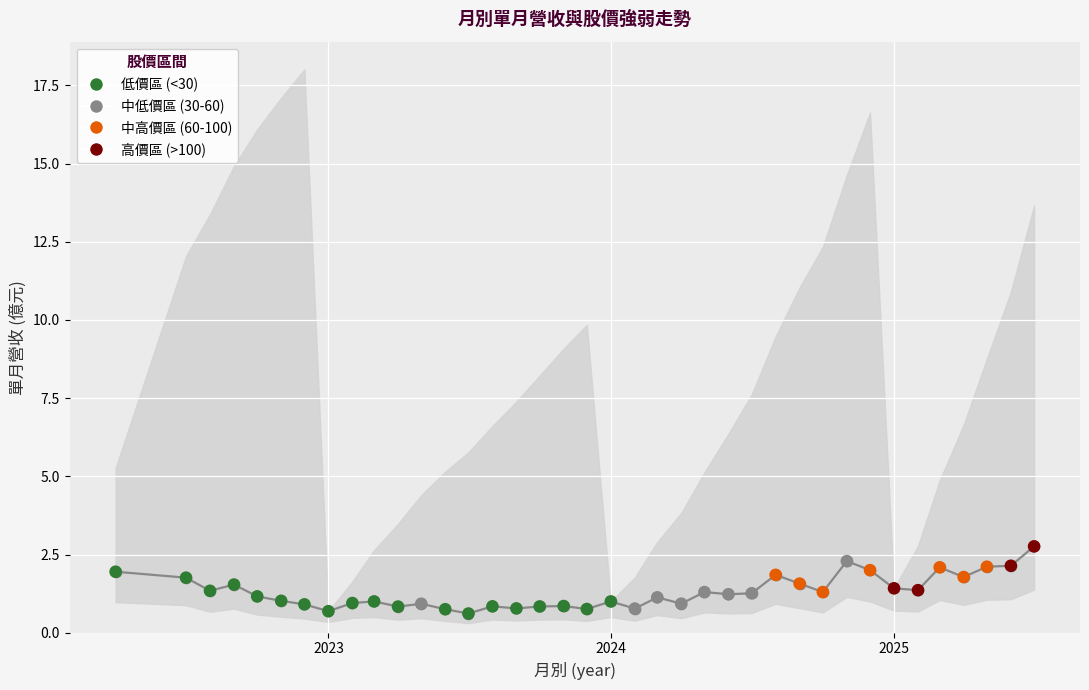

Is the value of 單月(灰) at 6 greater than the value of 單月營收(億) at 2022?

No